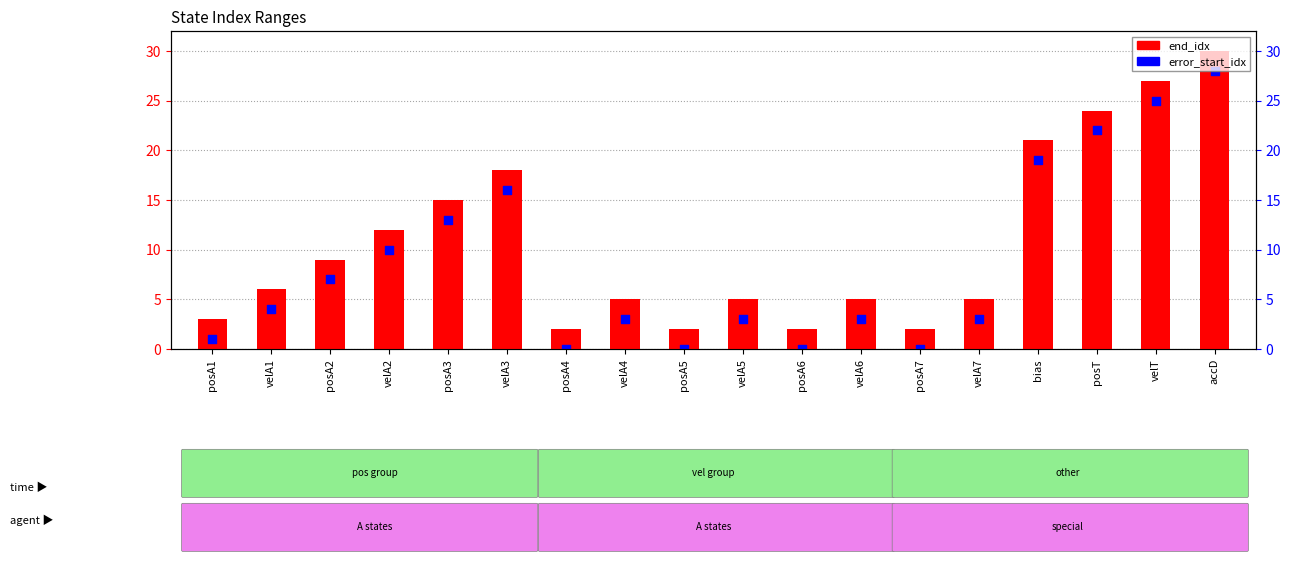

At which category is the sum across all series the highest?

accD